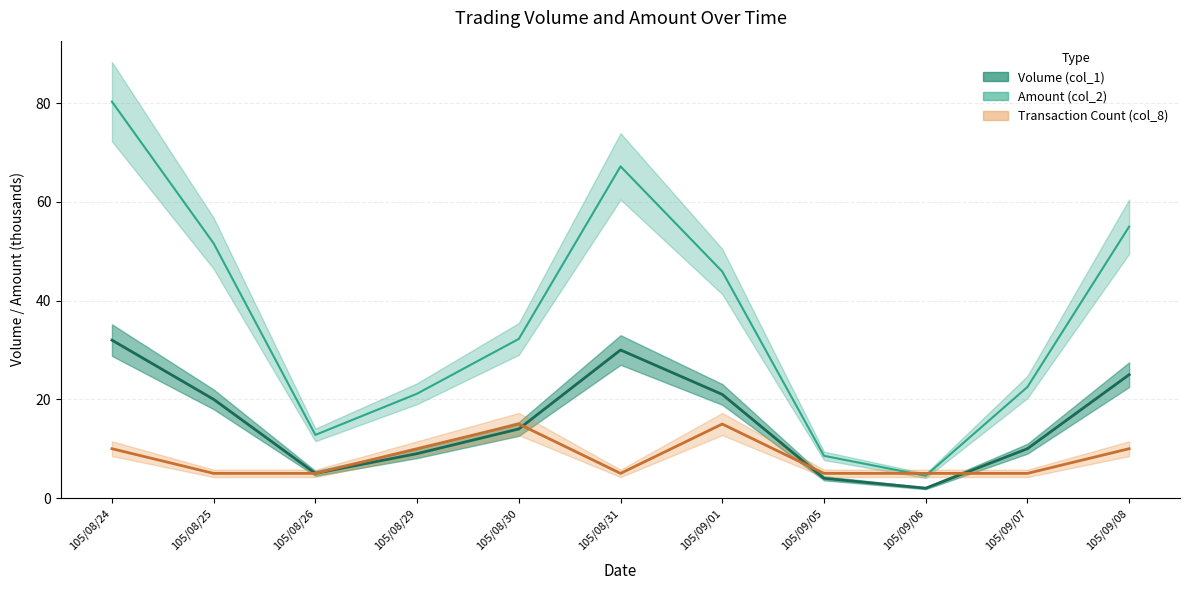

Between 105/08/26 and 105/09/06, which is larger?

105/08/26